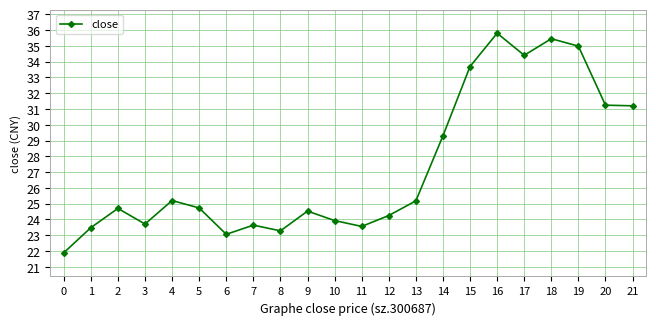

True or false: the data has more than 0 interior local peaks.

True